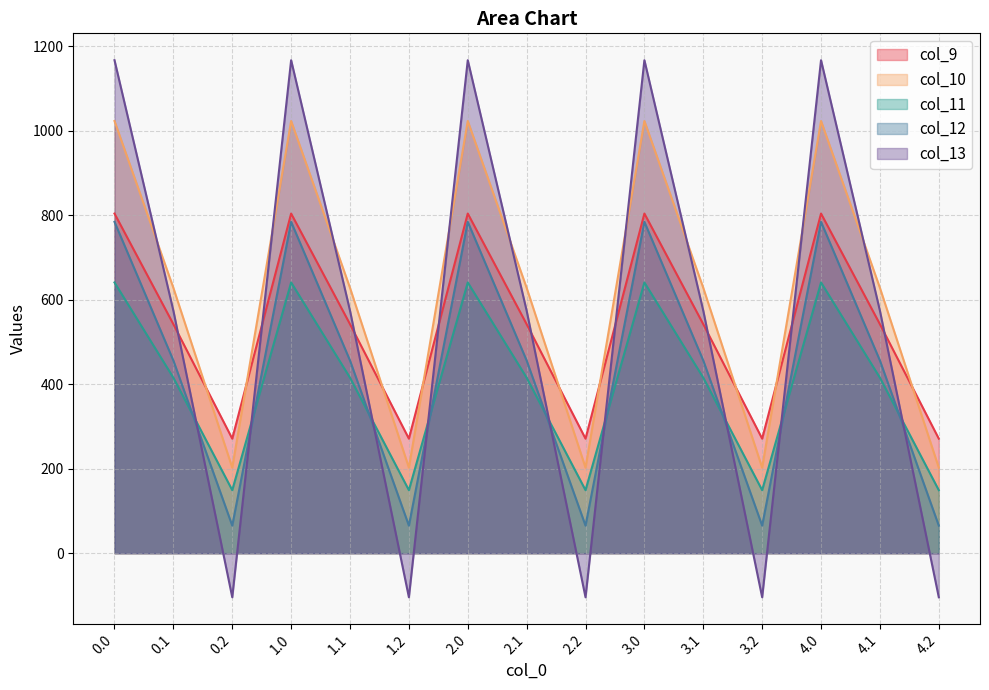

True or false: col_9 and col_12 cross at least once.

False